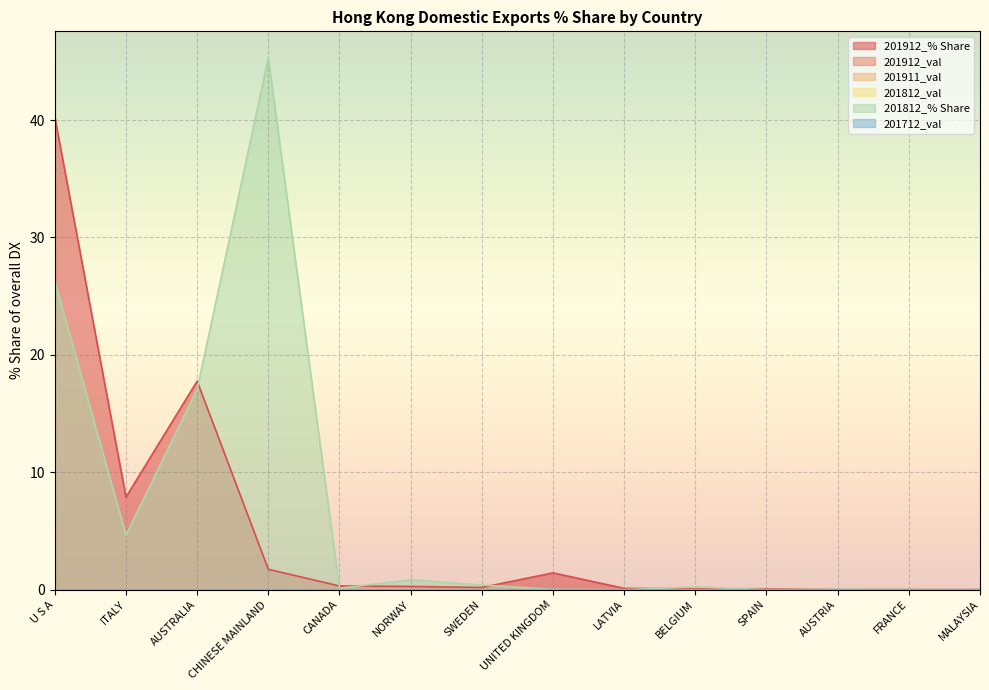

Count the number of categories in the chart.

14